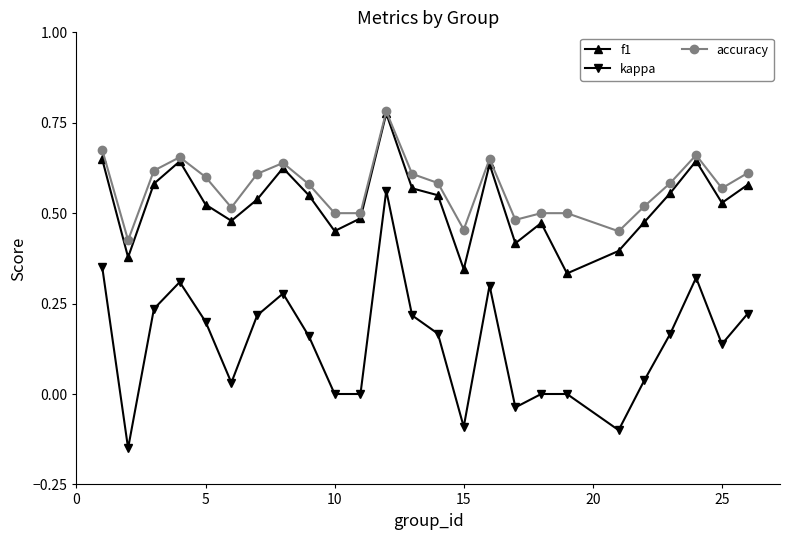

Which series has the largest range (max minus min)?

kappa